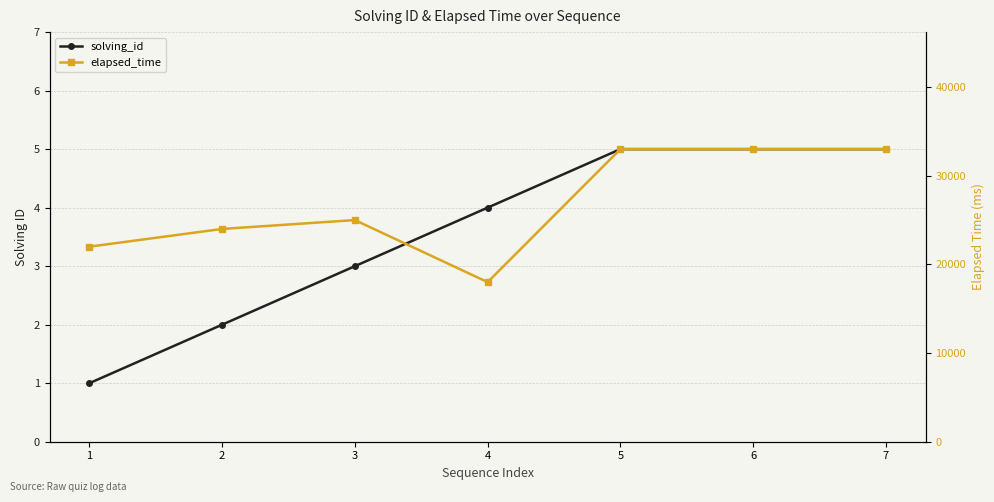

What is the average value of the solving_id series?

4